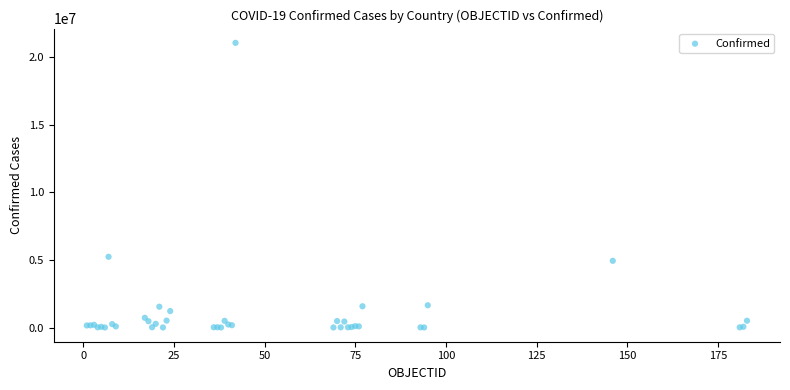

What Y value in the scatter plot is closest to 10535740?

5234851